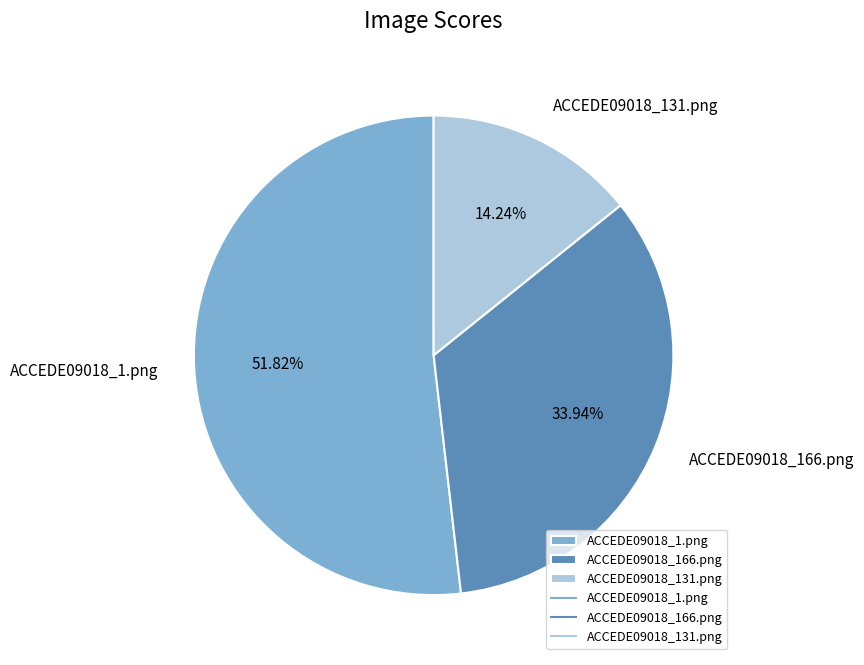

To the nearest percent, what percentage of the pie is ACCEDE09018_1.png?

52%